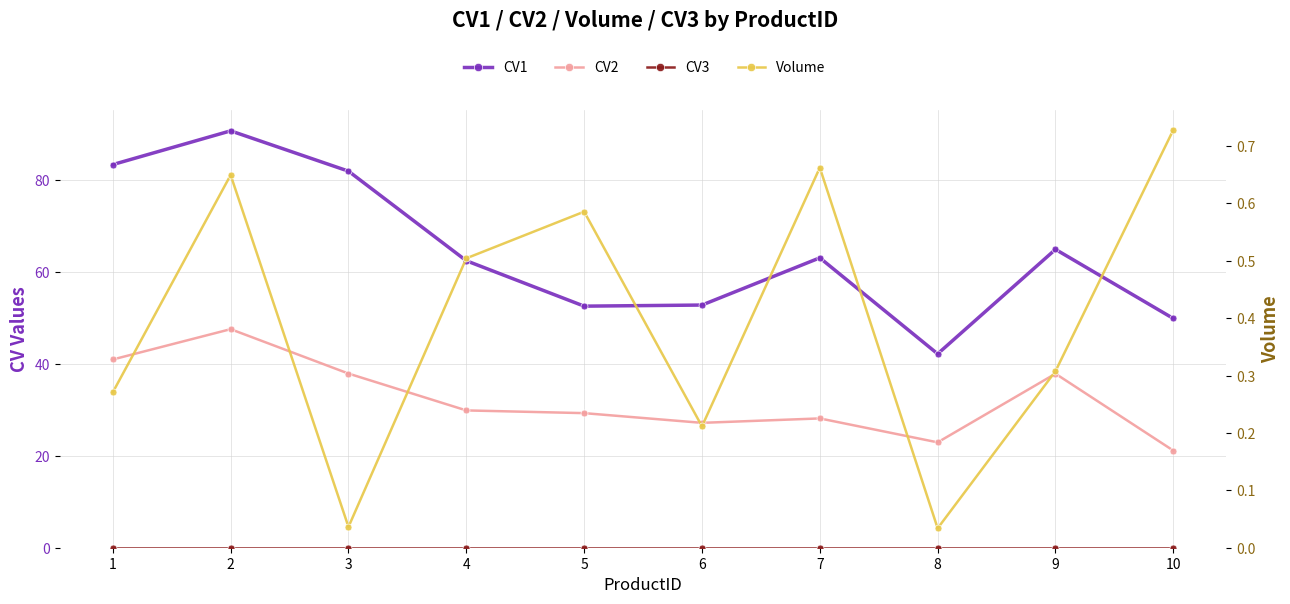

Which series has the widest spread of values?

CV1